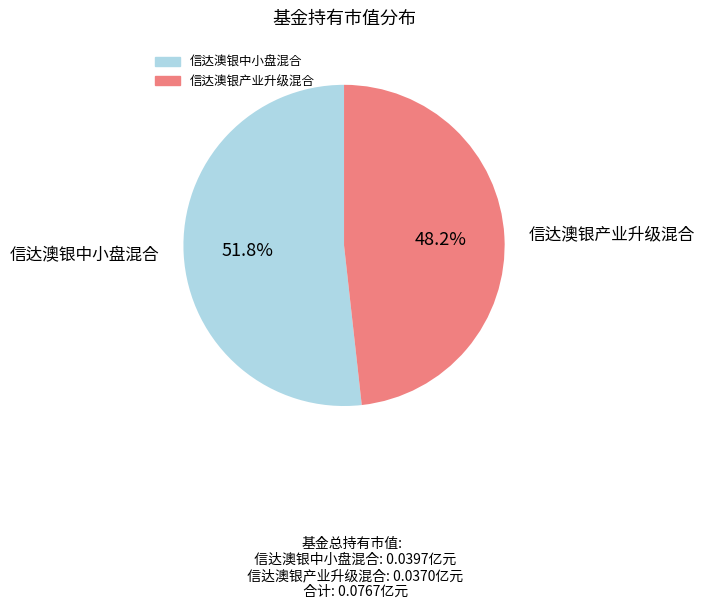

To the nearest percent, what portion does 信达澳银中小盘混合 represent?

52%